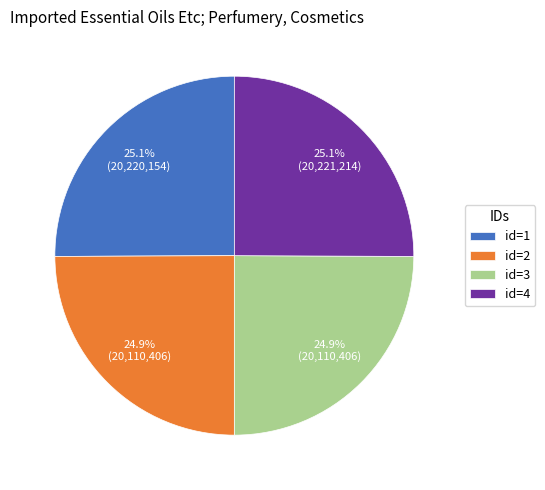

Is there any slice that represents more than half of the pie?

No